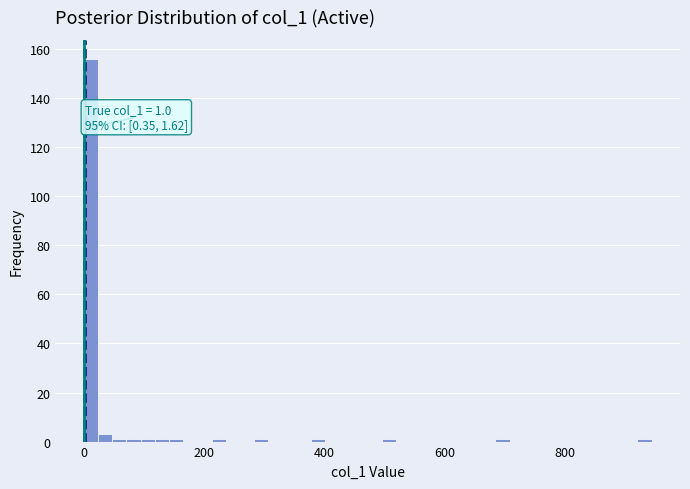

Around what value on the x-axis is the tallest bar? Give the approximate position of its centre, as read against the axis.

20